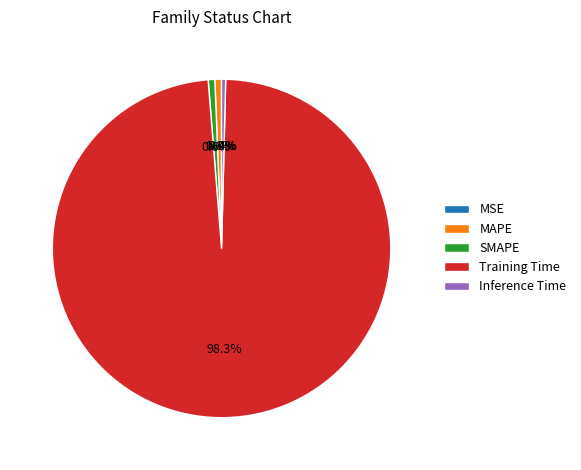

Combined, what portion of the pie is Inference Time and MAPE?

1.0%